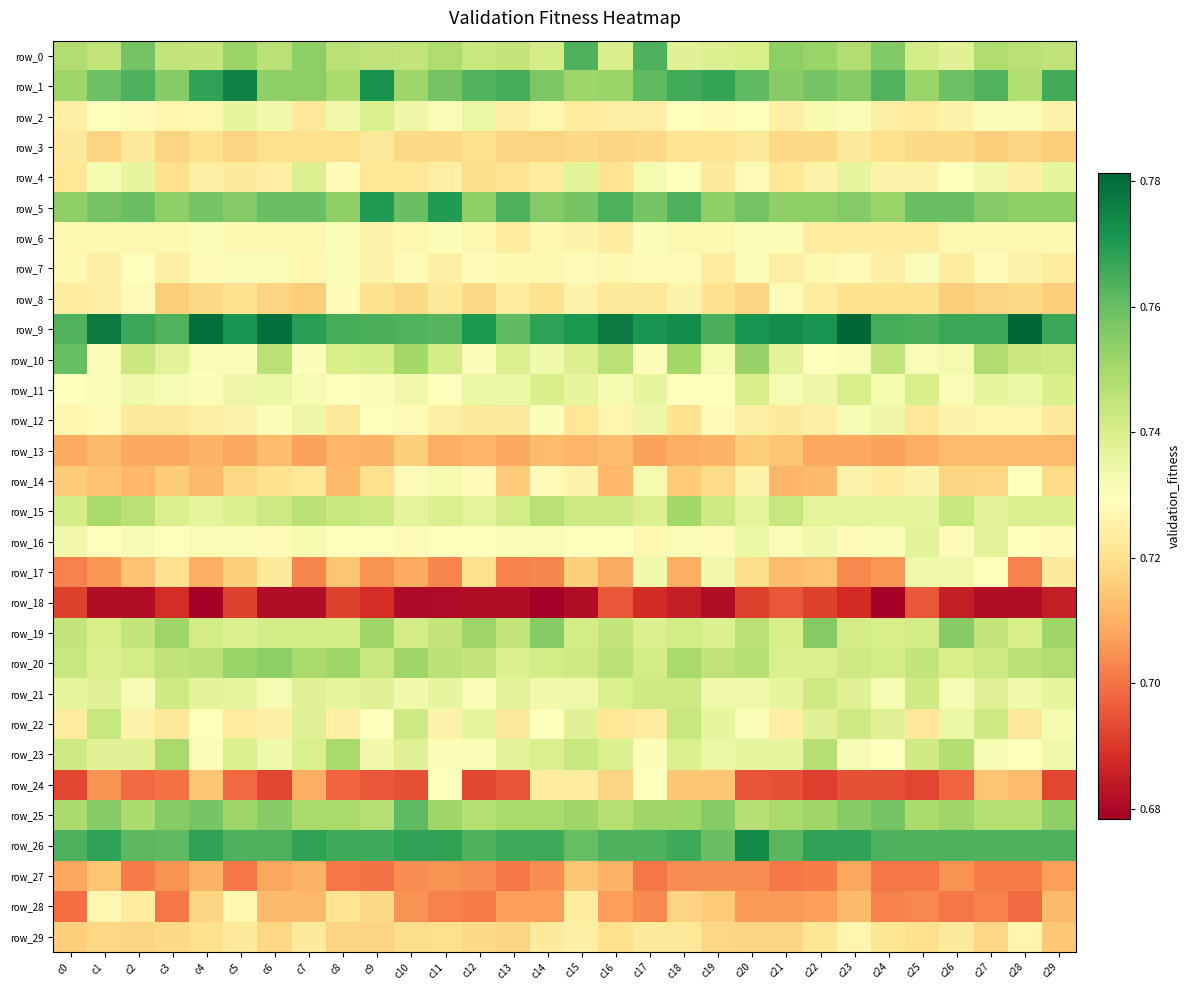

Which has a higher value, c3 or c16?

c3